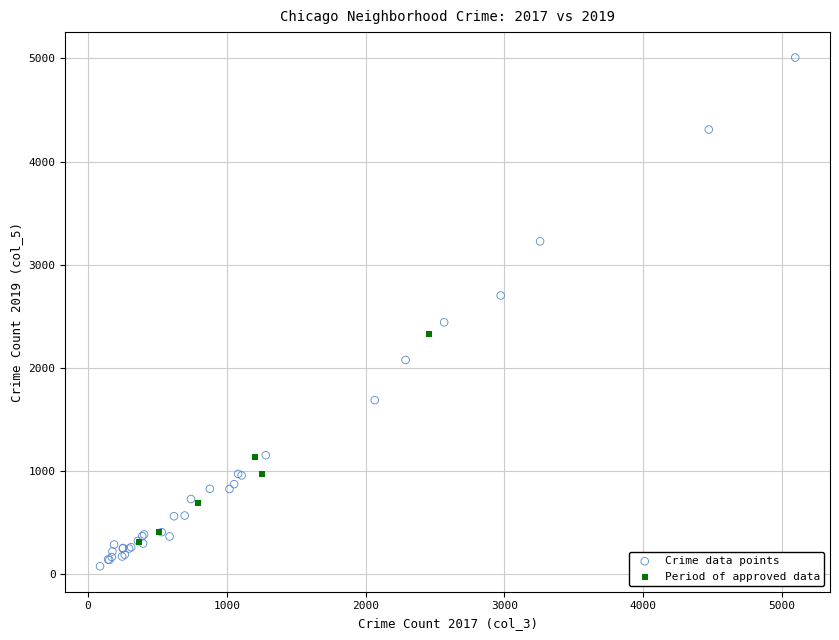

Which series contains the lowest Y value?

Crime data points